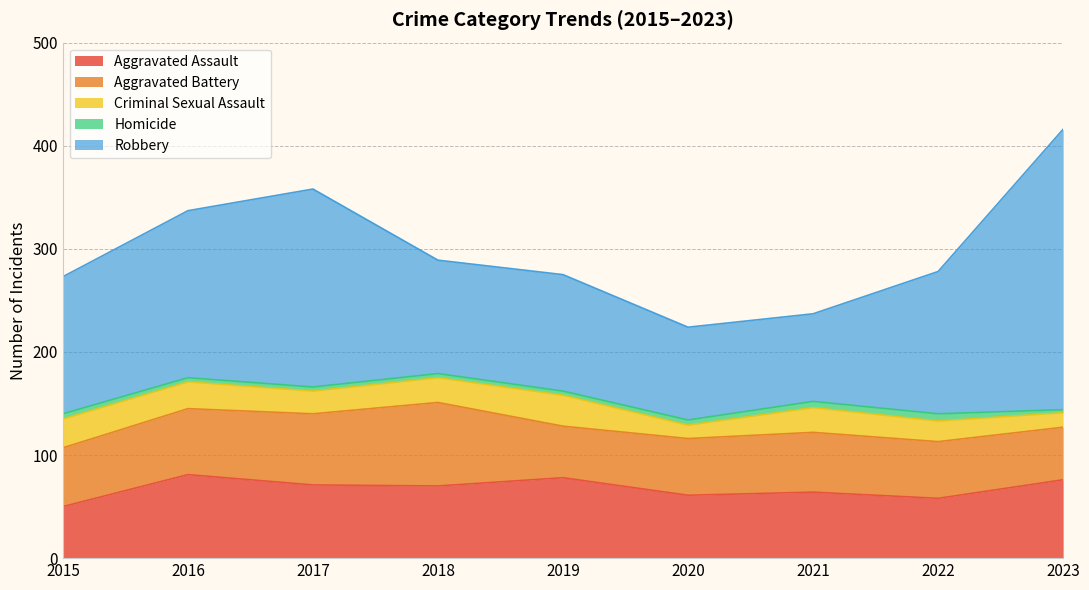

True or false: Criminal Sexual Assault and Robbery intersect in this chart.

False